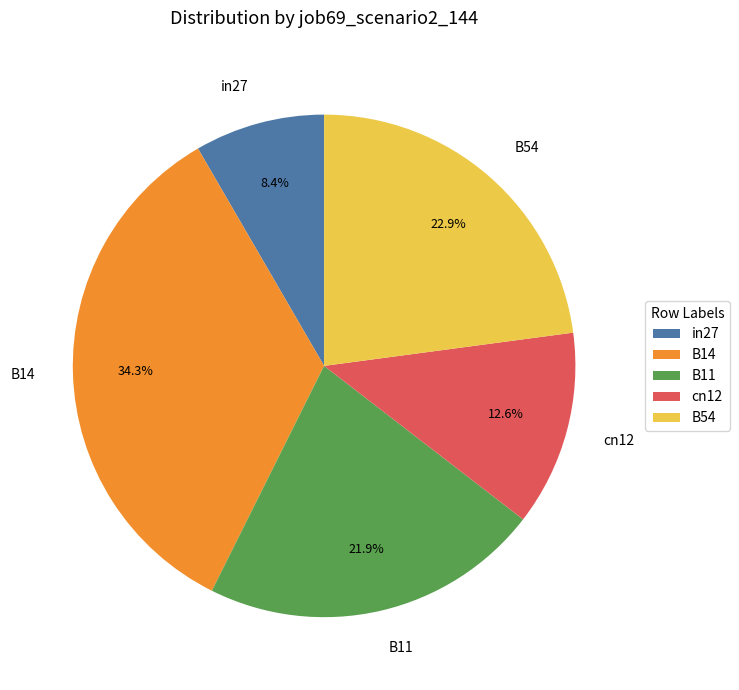

How many segments does this pie chart have?

5